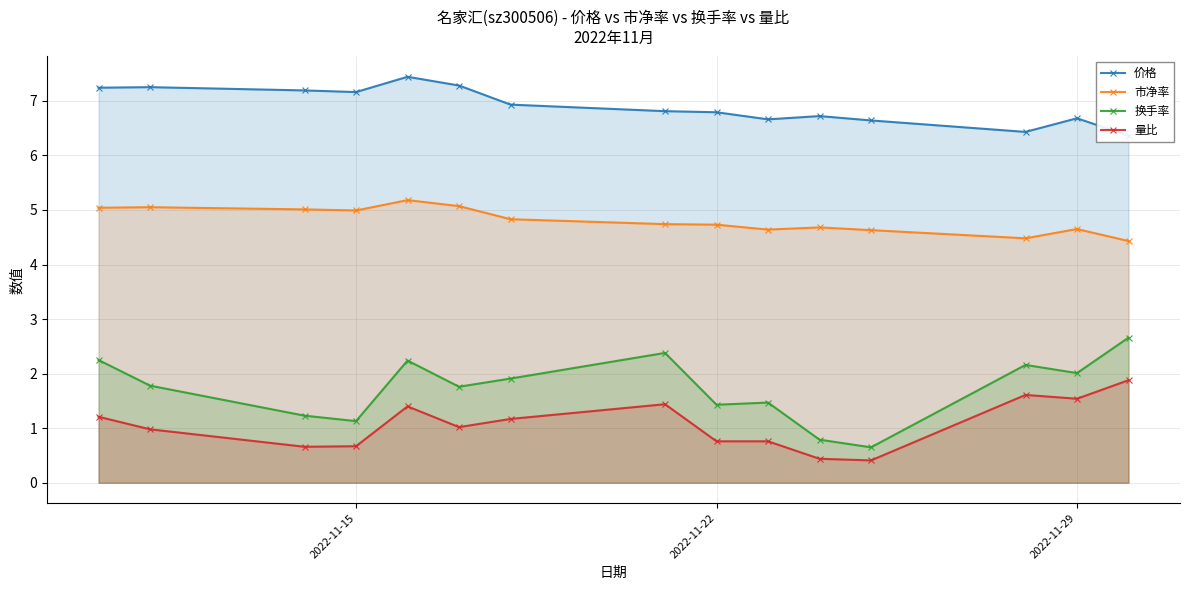

True or false: 市净率 has more than 1 points higher than both neighbors.

True